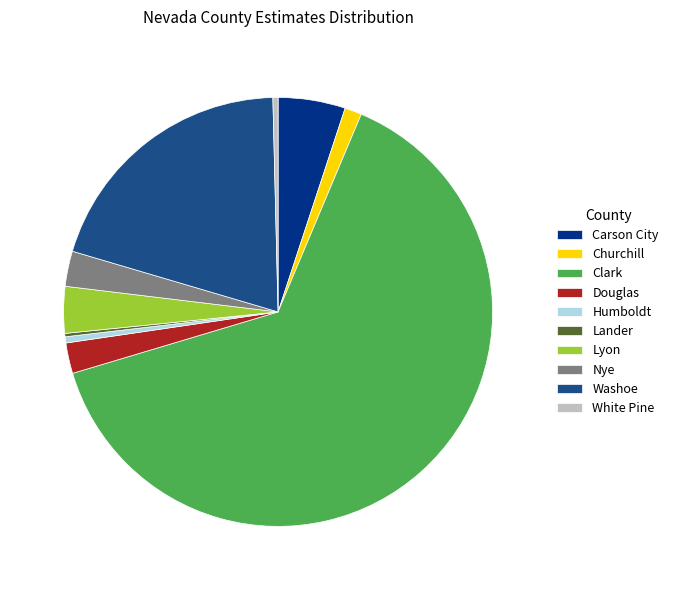

Which has a higher value, Washoe or White Pine?

Washoe